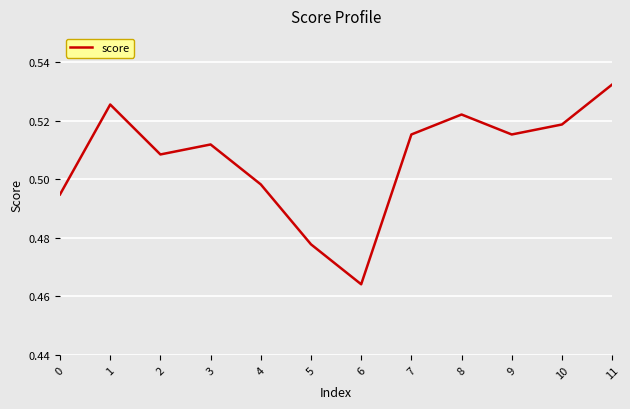

Which label corresponds to the smallest value in the chart?

6